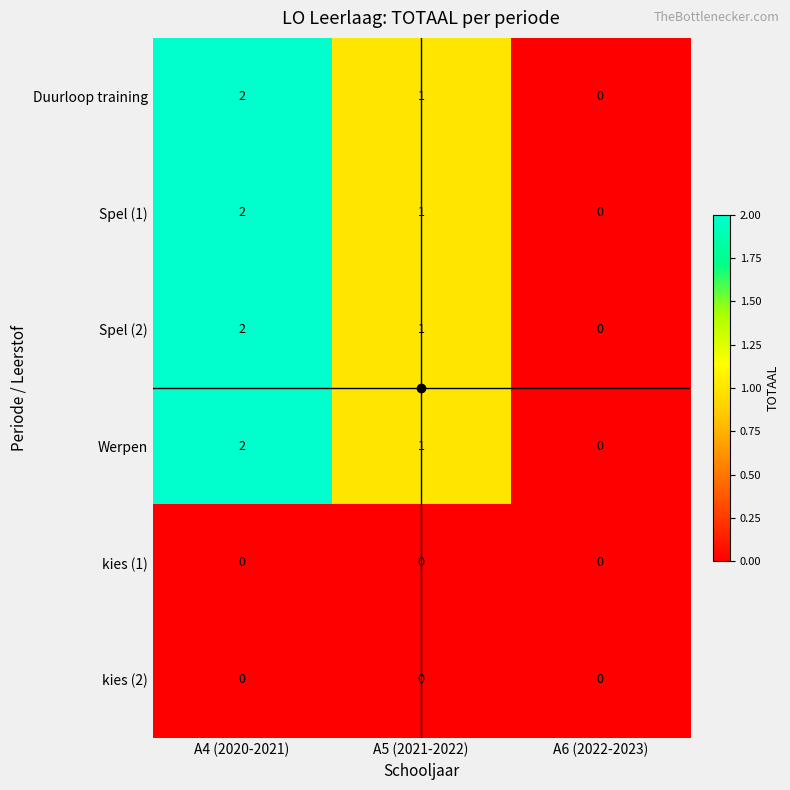

At which category does the chart reach its peak across all series?

A4 (2020-2021)